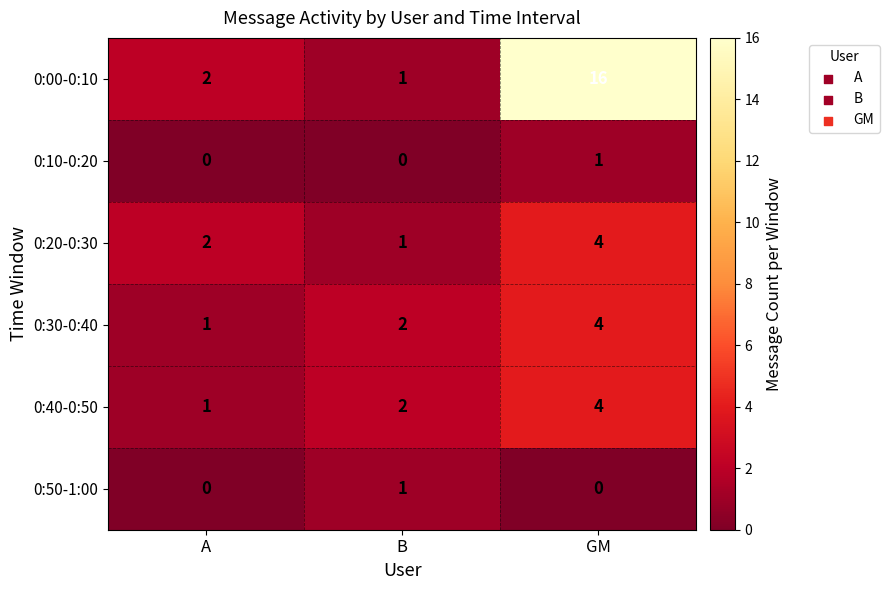

Reading left to right, what are all the values shown in this chart?

0:00-0:10: A=2	B=1	GM=16
0:10-0:20: A=0	B=0	GM=1
0:20-0:30: A=2	B=1	GM=4
0:30-0:40: A=1	B=2	GM=4
0:40-0:50: A=1	B=2	GM=4
0:50-1:00: A=0	B=1	GM=0